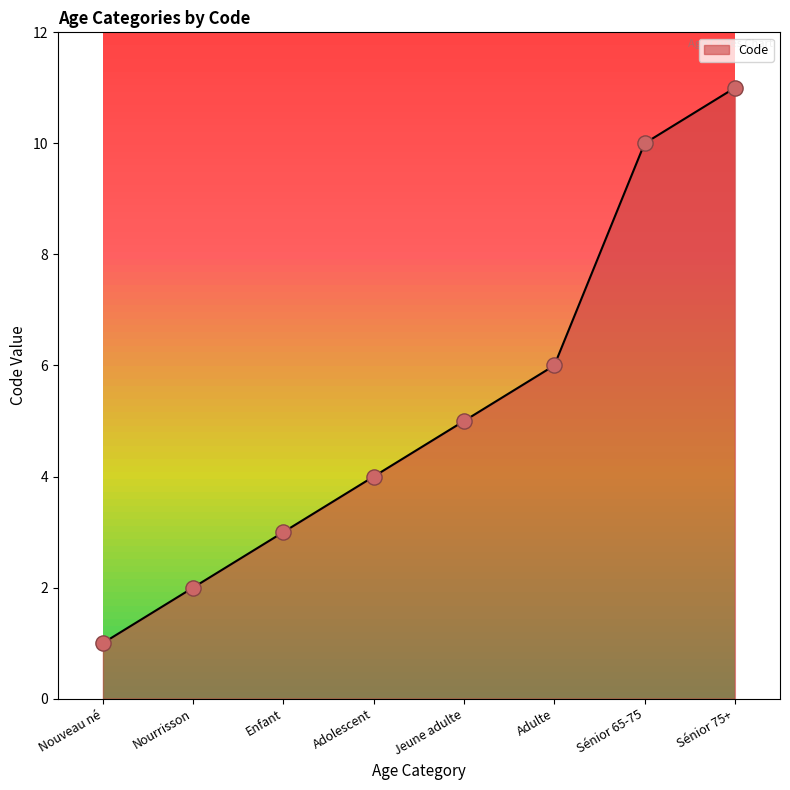

Approximately how many times larger is the value at Sénior 65-75 compared to Nouveau né?

10.0